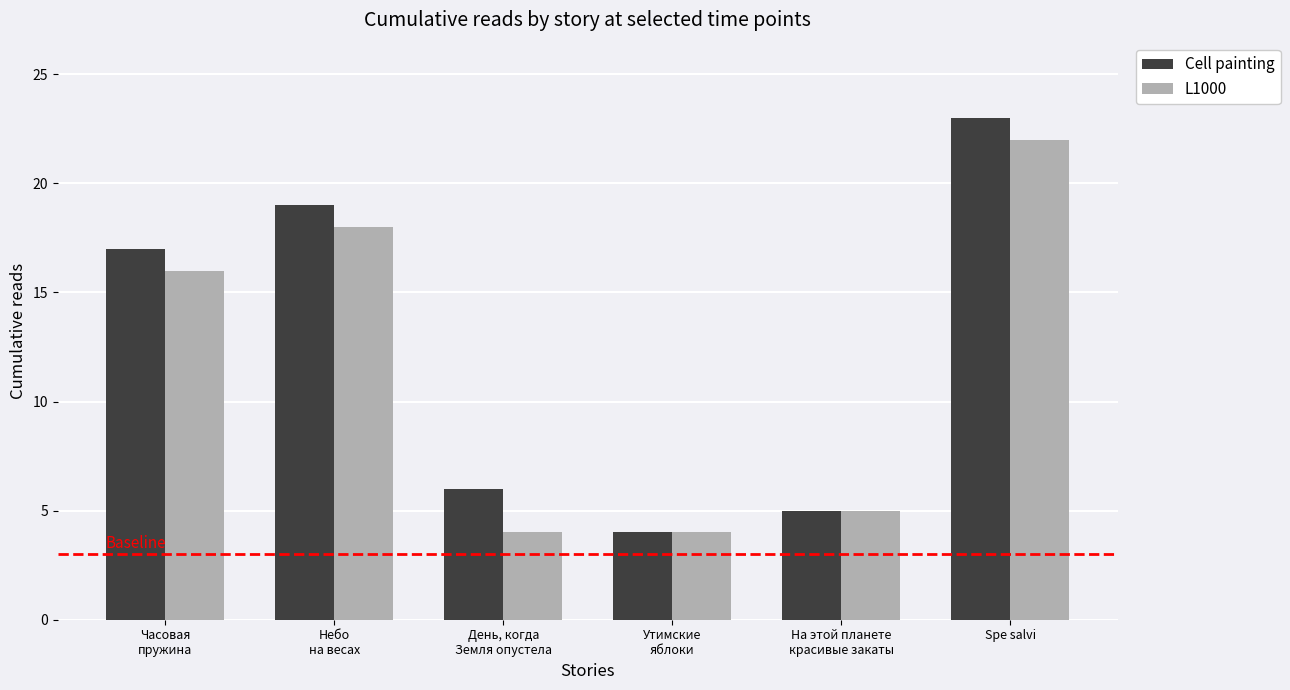

Read the L1000 value at Spe salvi.

22